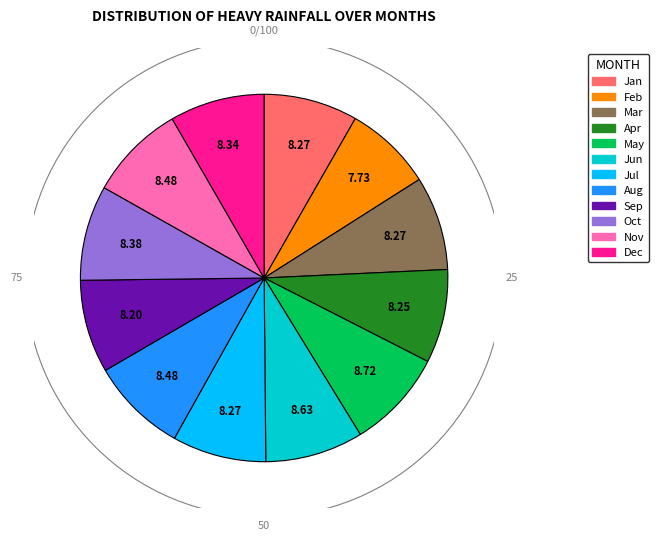

Is there any slice that represents more than half of the pie?

No